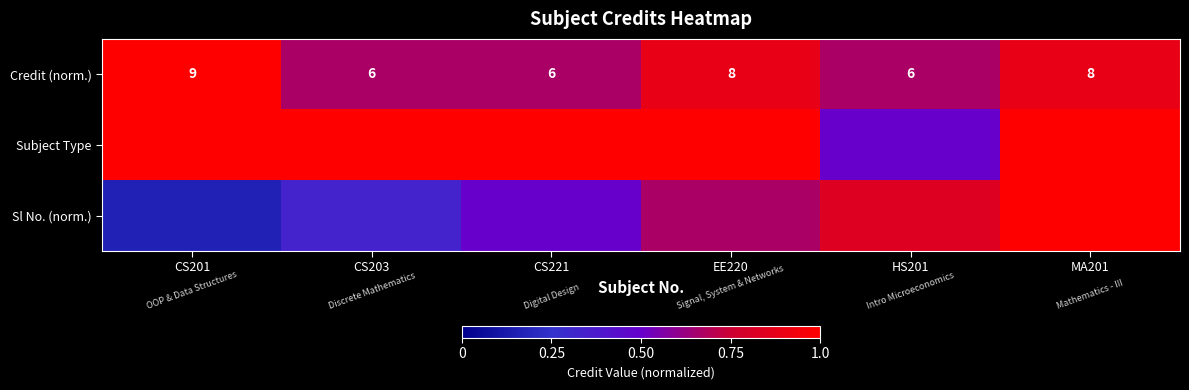

Is it true that Subject Type equals 1.0 at CS221?

True